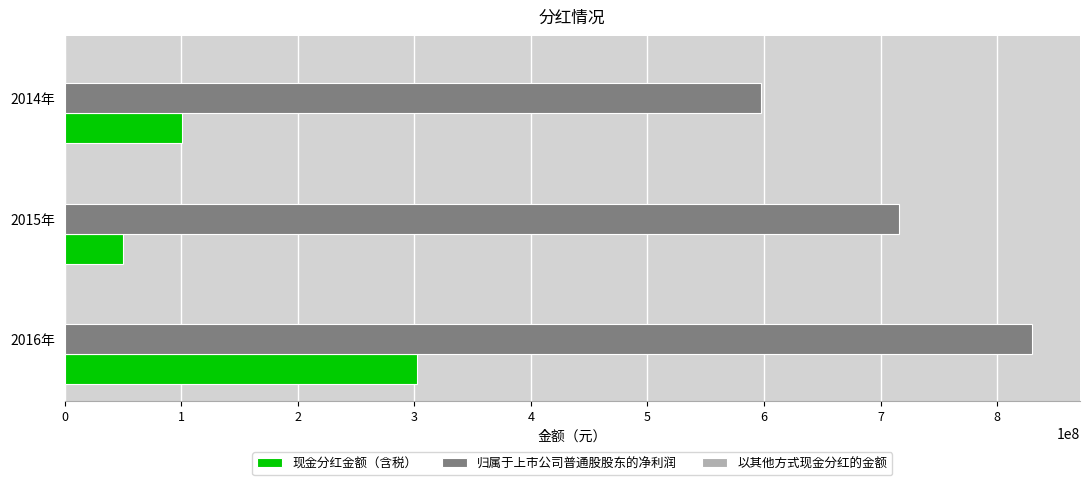

What is the spread (max minus min) of values at 2015年?

665218369.7